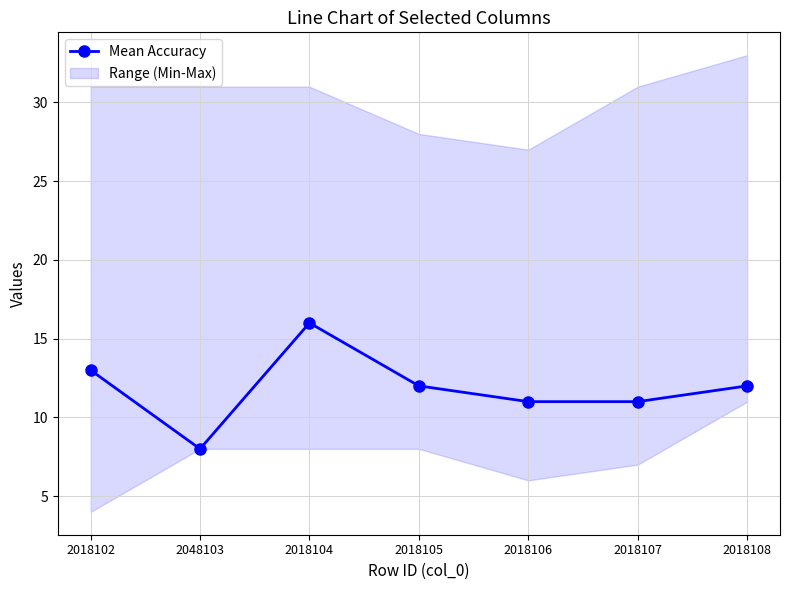

Reading left to right, list all the values displayed in this chart.

2018102=13	2048103=8	2018104=16	2018105=12	2018106=11	2018107=11	2018108=12